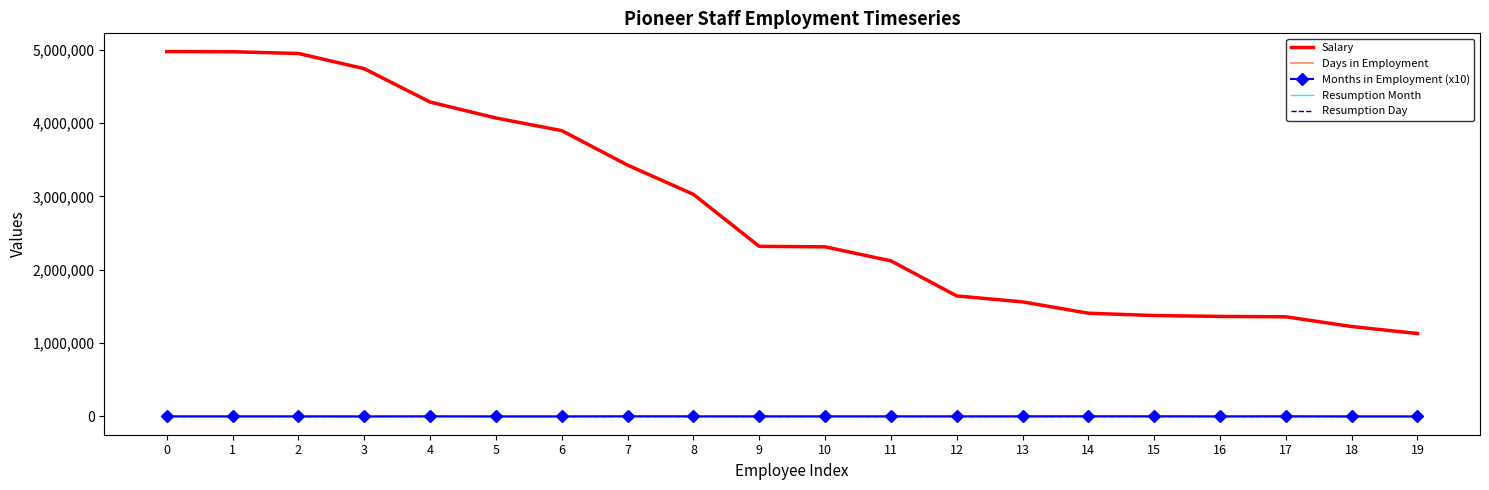

What is the average value of the Resumption Month series?

6.1